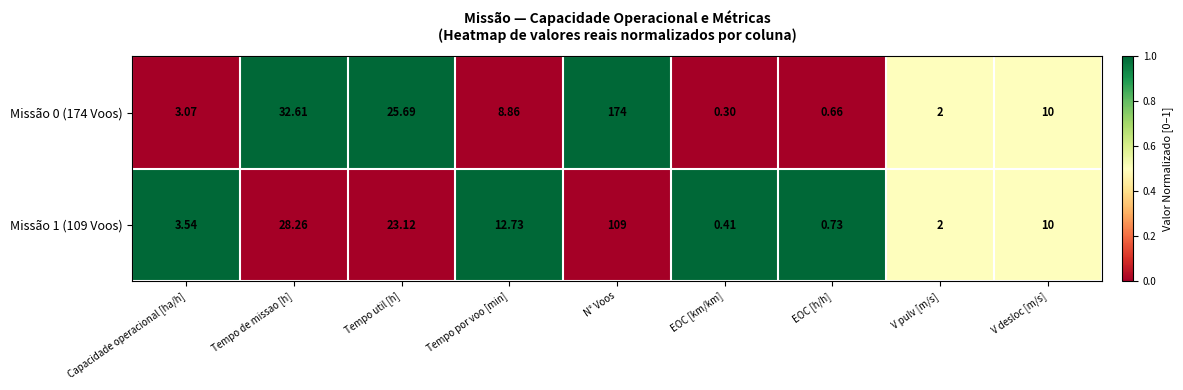

At which category is the sum across all series the highest?

N° Voos